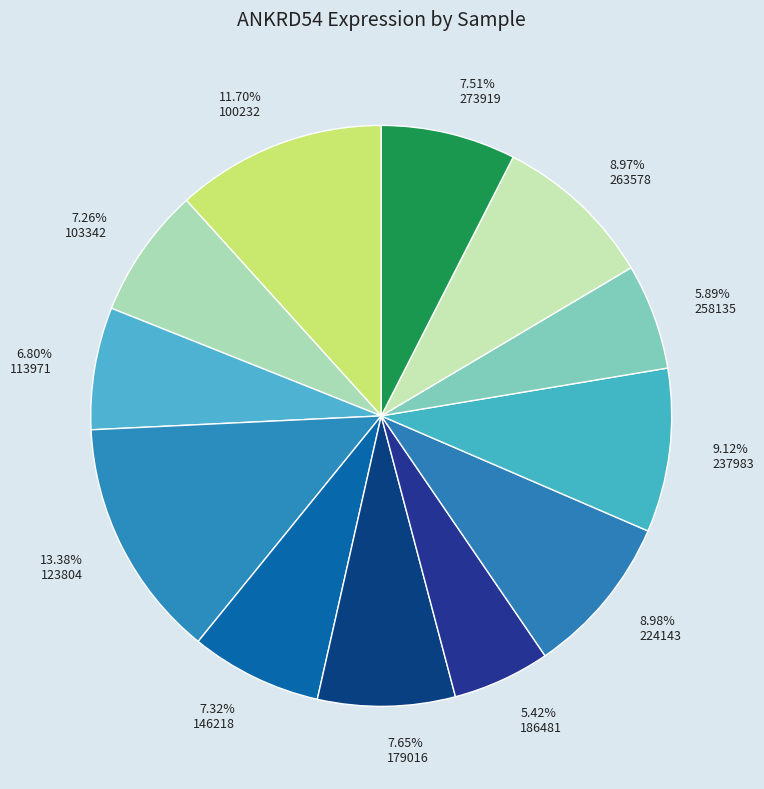

What is the largest slice in the pie chart?

13.38% 123804